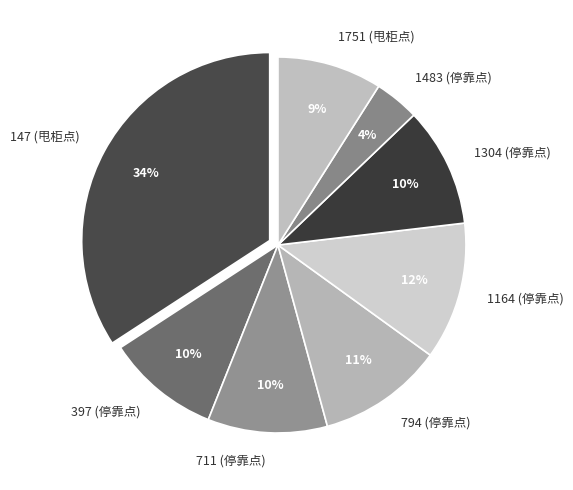

Which slice is the largest?

147 (甩柜点)